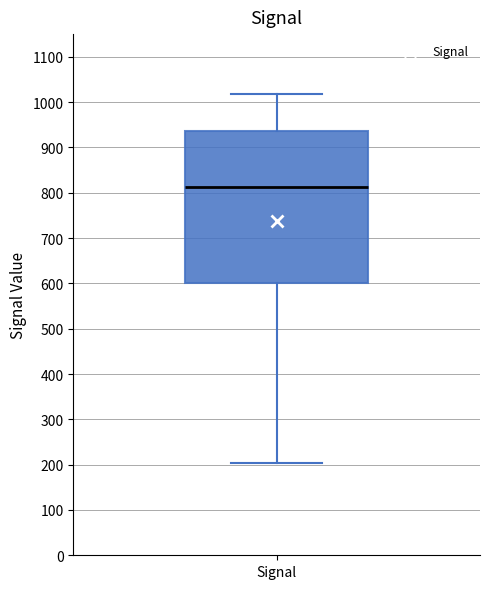

Where does the lower whisker of the box for Signal end on the y-axis? The values are not printed on the chart, so give them approximately, as read against the axis.

200